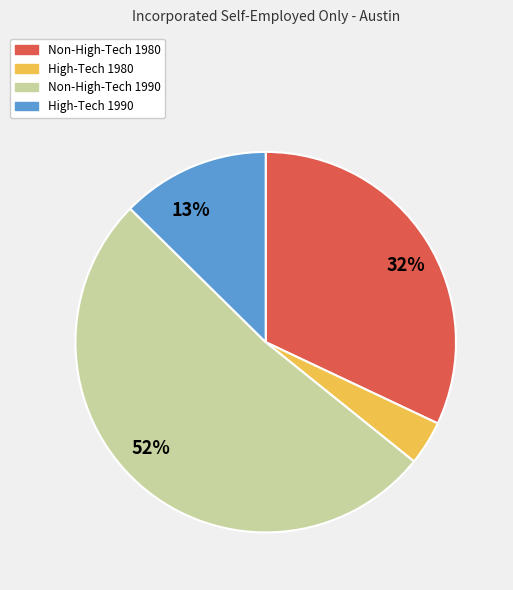

To the nearest percent, what percentage of the pie is High-Tech 1980?

4%